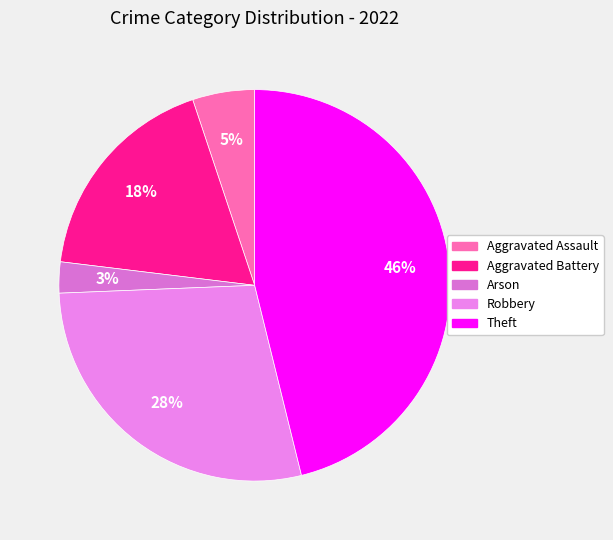

What is the largest slice in the pie chart?

Theft